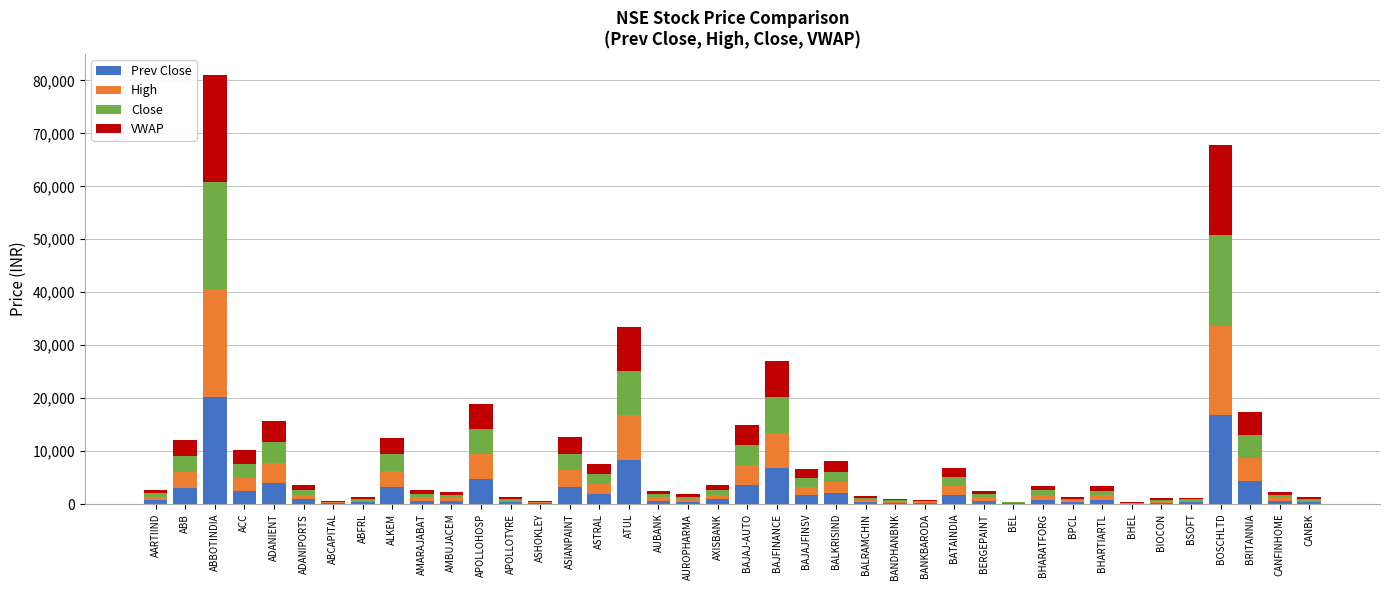

How many categories are shown in the chart?

40